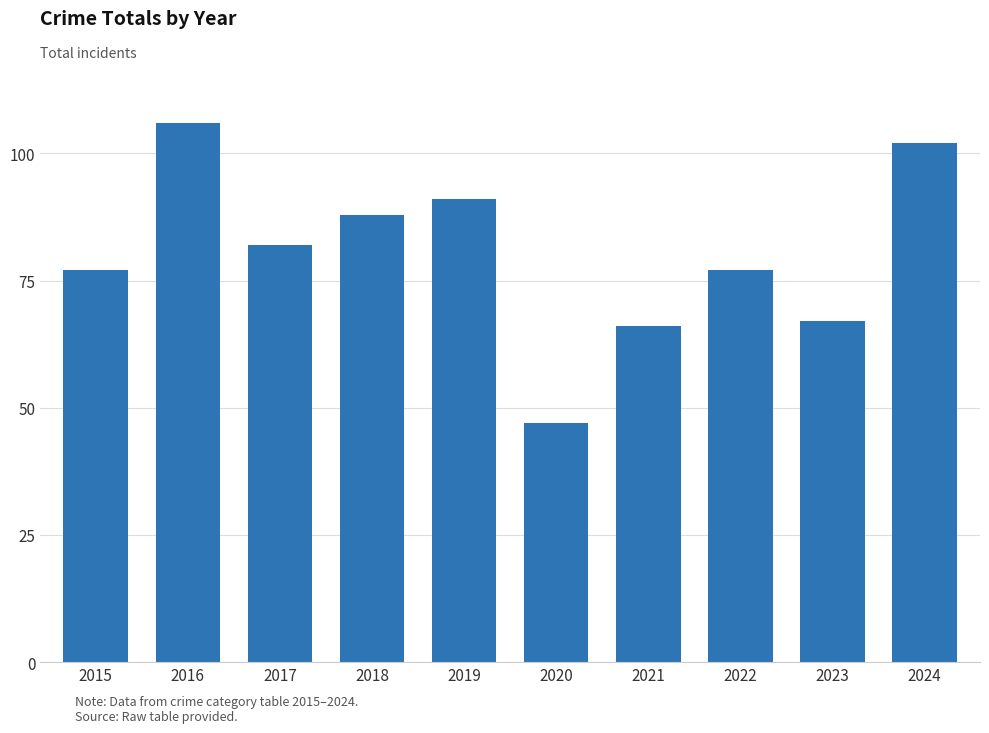

At which category does the chart reach its minimum across all series?

2020